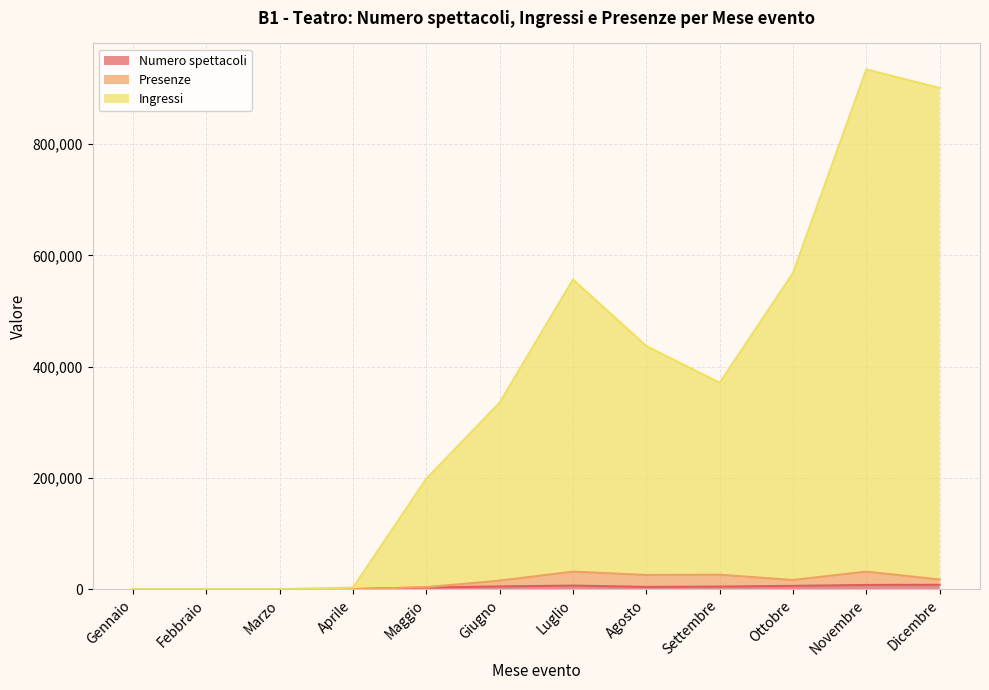

At which category does Presenze reach its first local valley?

Agosto